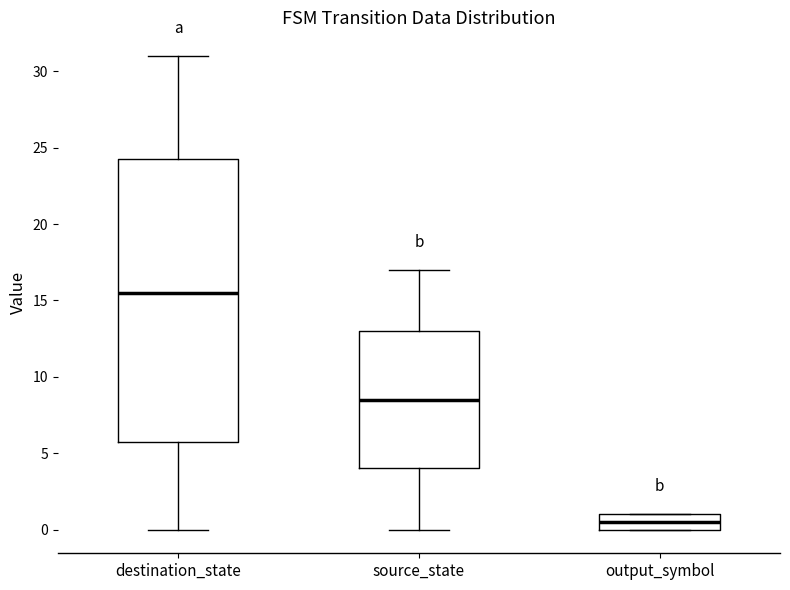

Comparing the boxes themselves (not the whiskers), which one is the tallest?

destination_state